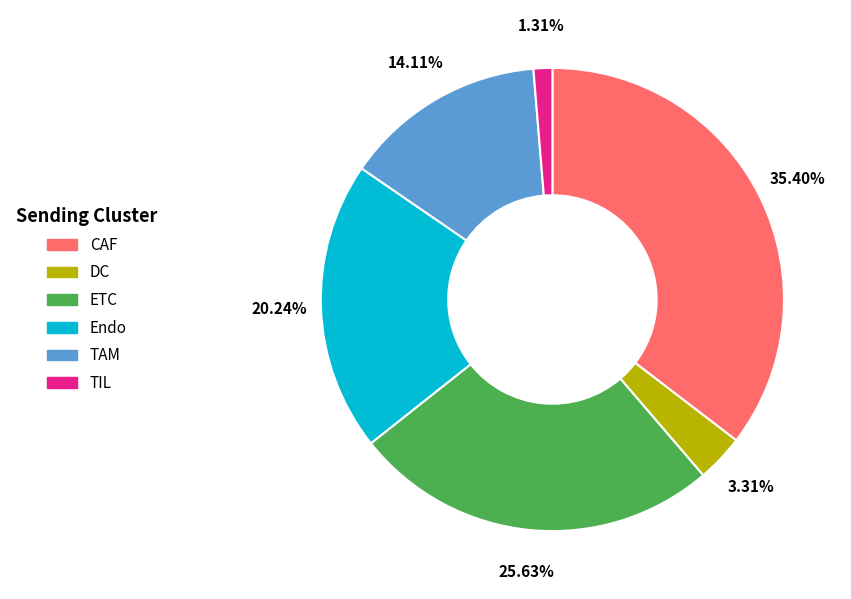

What percentage do Endo and DC together represent?

23.6%